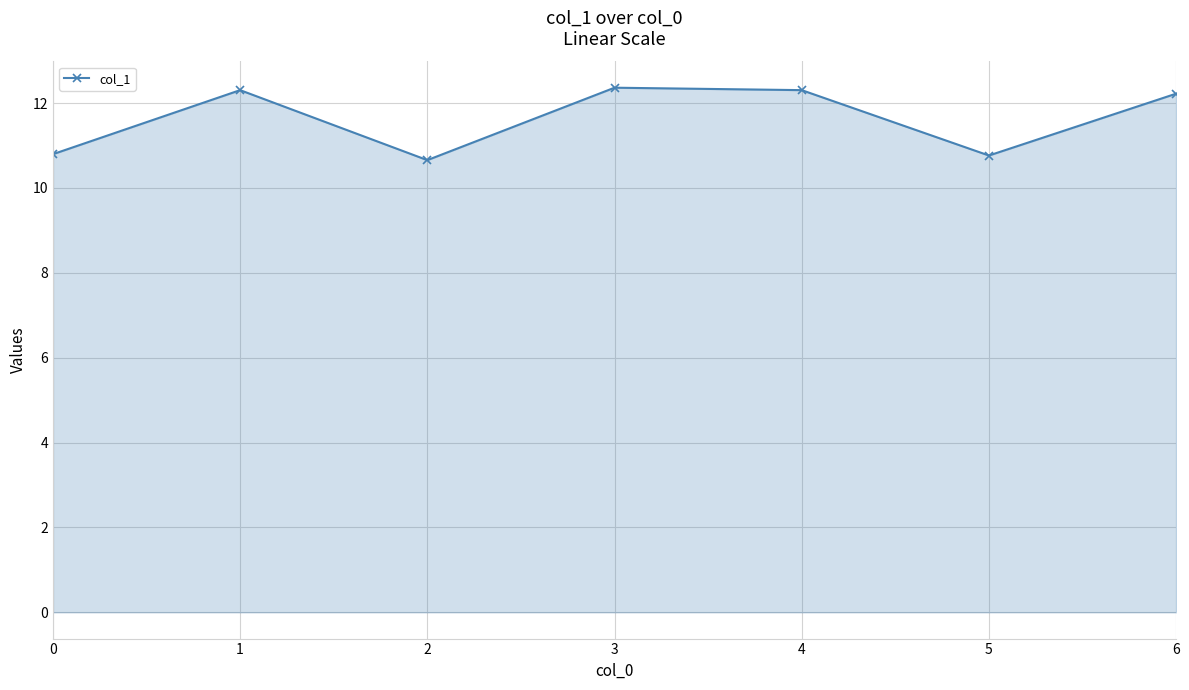

What is the maximum value shown in the chart?

12.4